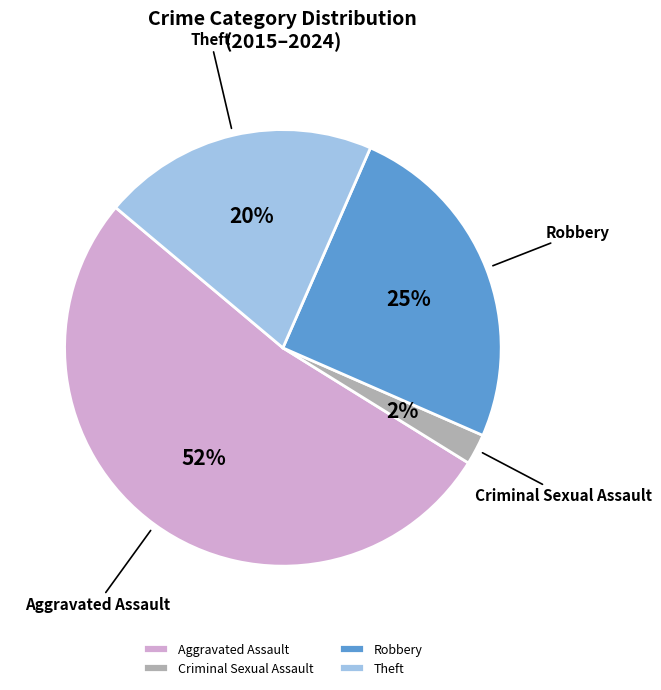

What is the majority slice?

Aggravated Assault